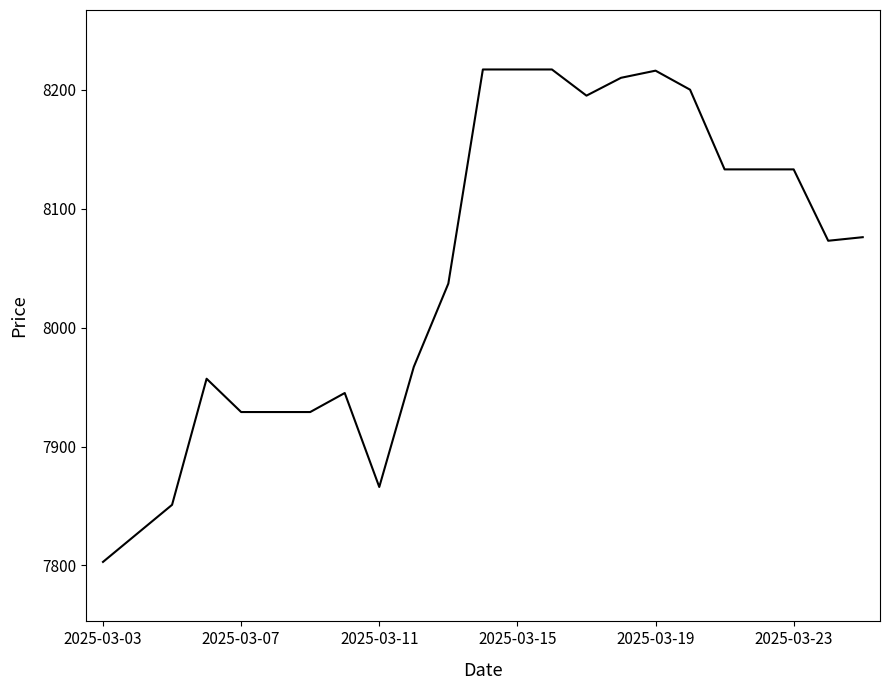

What is the minimum value shown in the chart?

7803